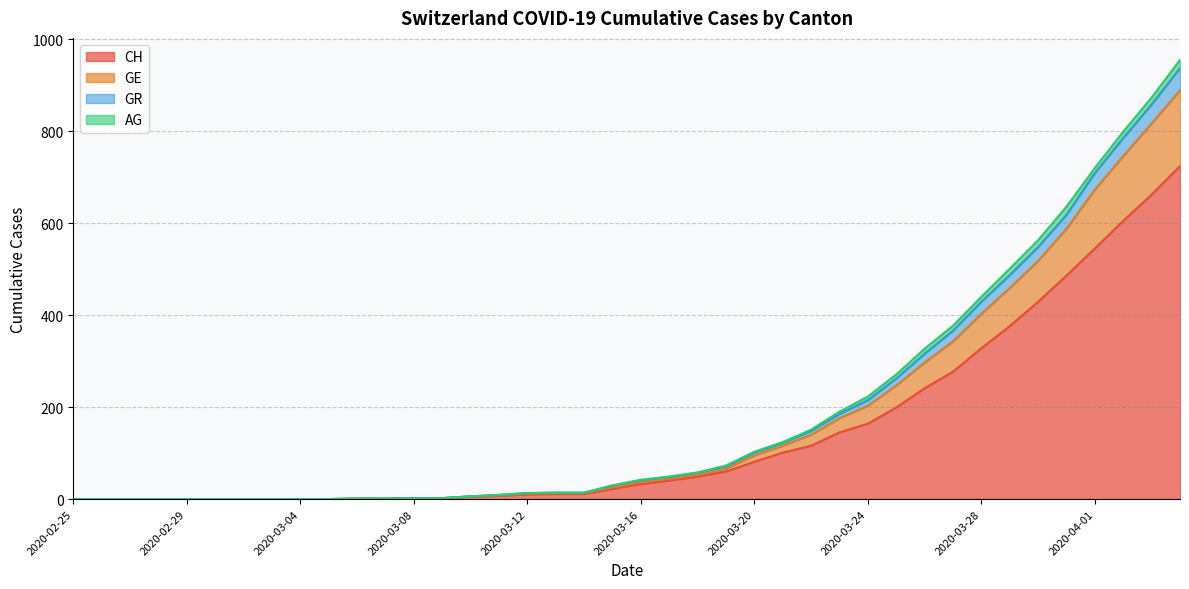

What is the approximate value of GE at 2020-03-27, to the nearest 100?

300